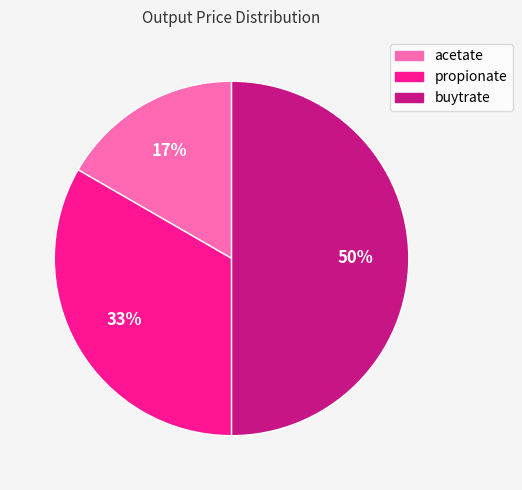

How many slices are in this pie chart?

3